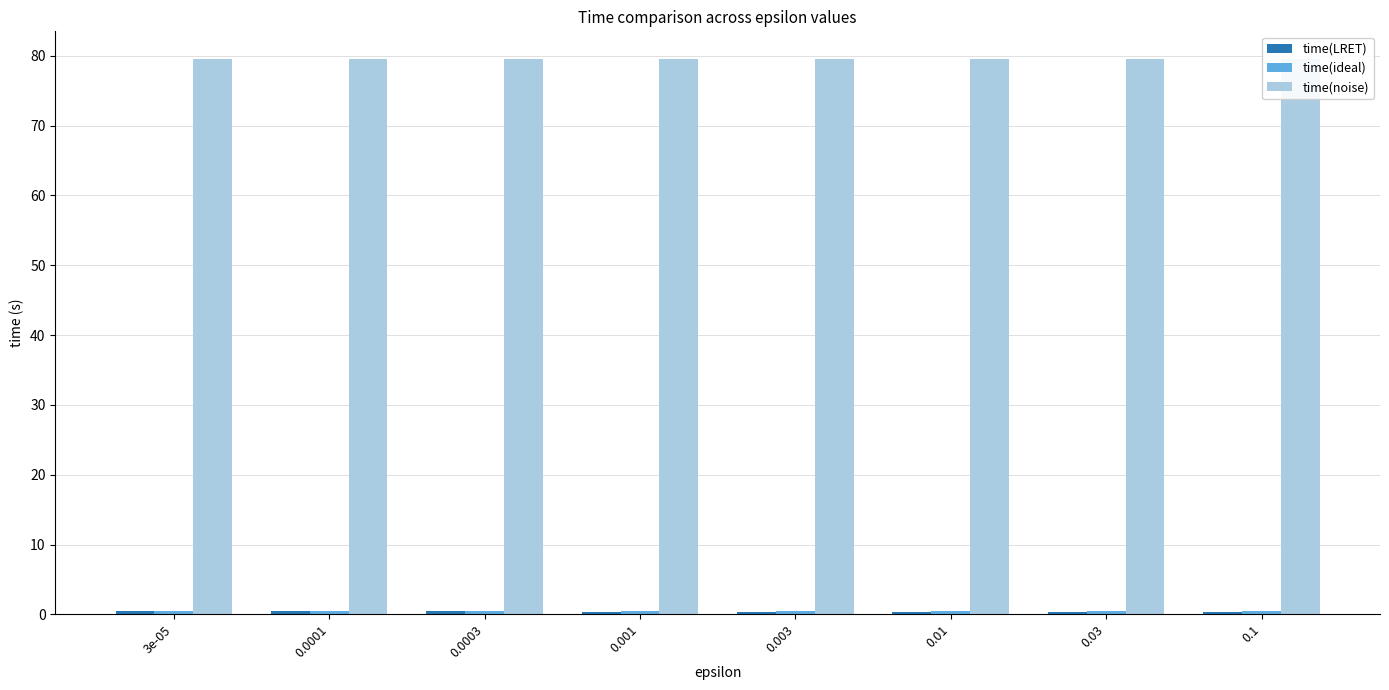

The time(noise) series shows 55.2 at 0.01. True or false?

False